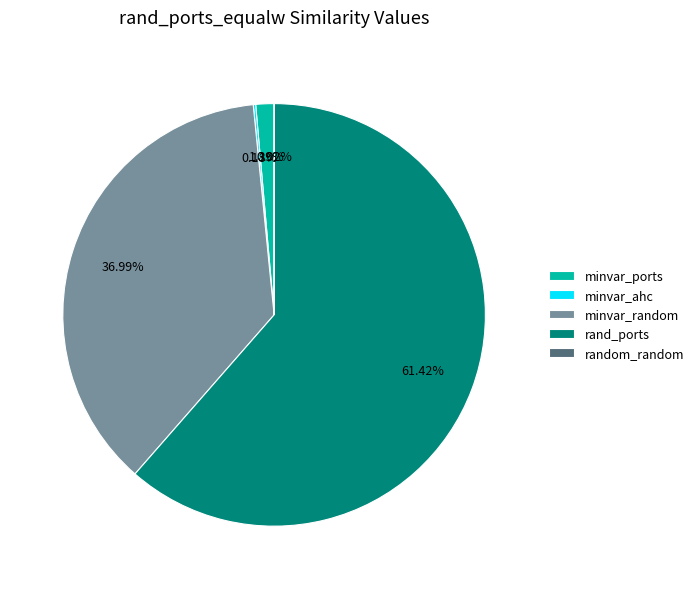

Between rand_ports and minvar_random, which is larger?

rand_ports